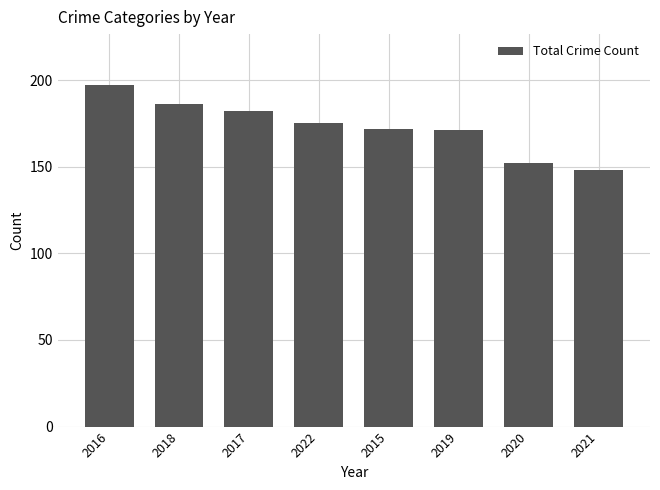

What is the maximum value shown in the chart?

197